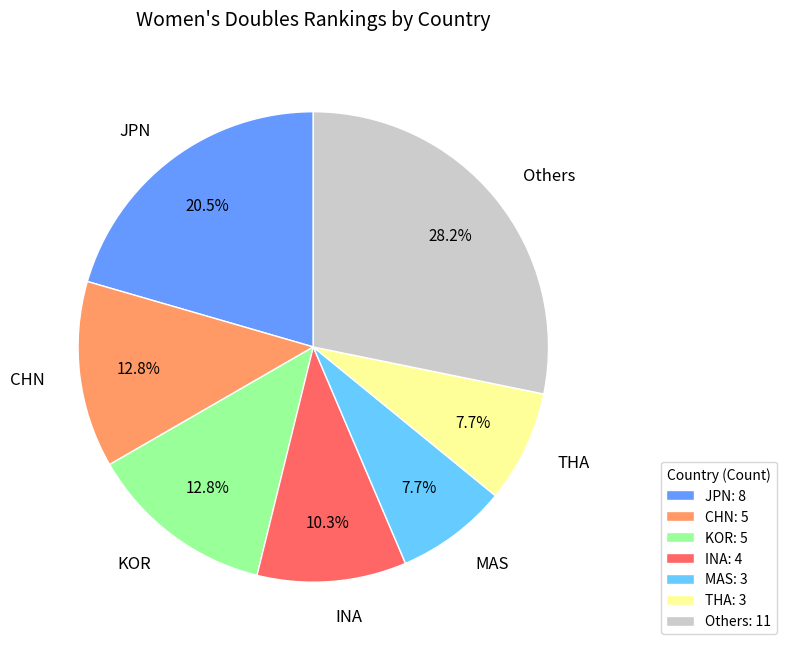

What percentage is NOT represented by MAS?

92.3%